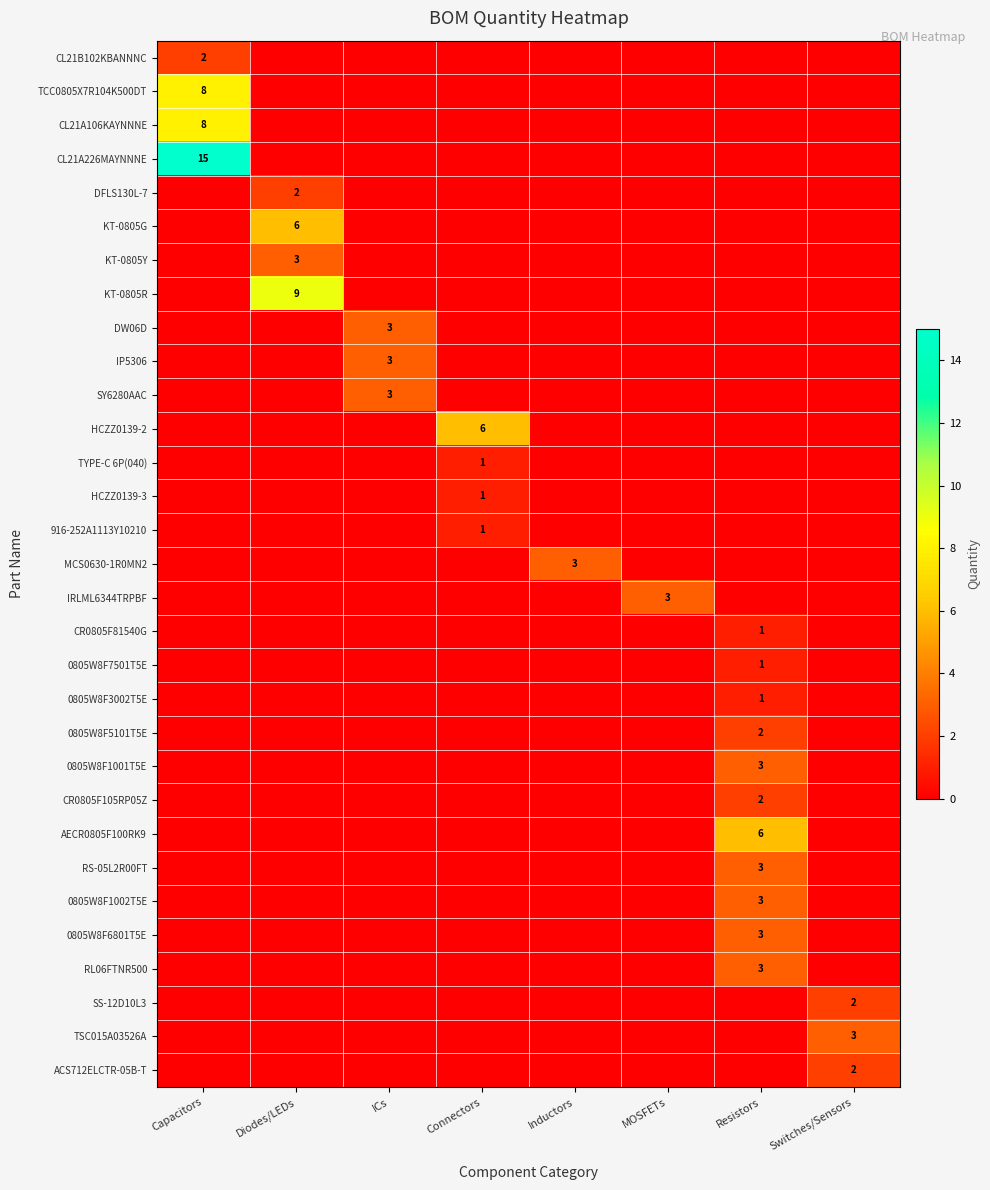

List the series in order of their peak value, lowest first.

TYPE-C 6P(040), HCZZ0139-3, 916-252A1113Y10210, CR0805F81540G, 0805W8F7501T5E, 0805W8F3002T5E, CL21B102KBANNNC, DFLS130L-7, 0805W8F5101T5E, CR0805F105RP05Z, SS-12D10L3, ACS712ELCTR-05B-T, KT-0805Y, DW06D, IP5306, SY6280AAC, MCS0630-1R0MN2, IRLML6344TRPBF, 0805W8F1001T5E, RS-05L2R00FT, 0805W8F1002T5E, 0805W8F6801T5E, RL06FTNR500, TSC015A03526A, KT-0805G, HCZZ0139-2, AECR0805F100RK9, TCC0805X7R104K500DT, CL21A106KAYNNNE, KT-0805R, CL21A226MAYNNNE